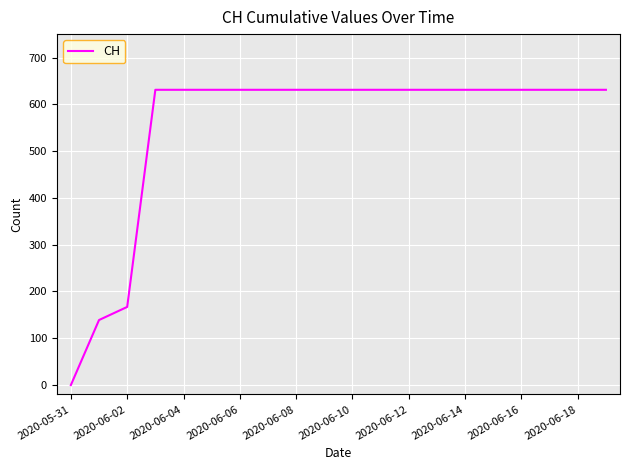

What is the difference between the maximum and minimum values?

631